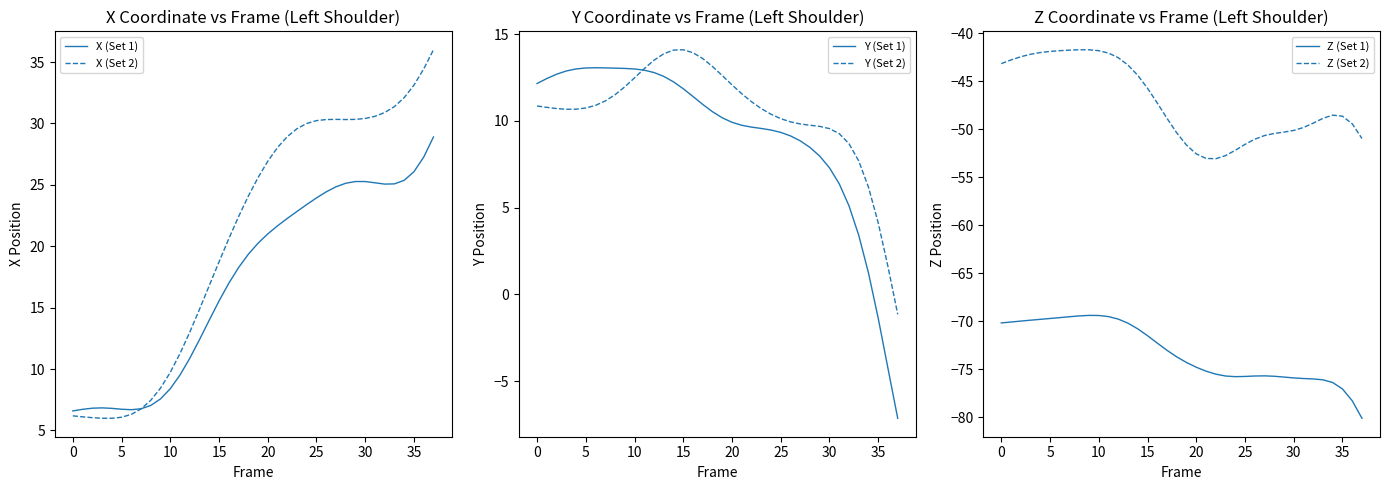

True or false: Z (Set 2) and Y (Set 1) cross at least once.

False